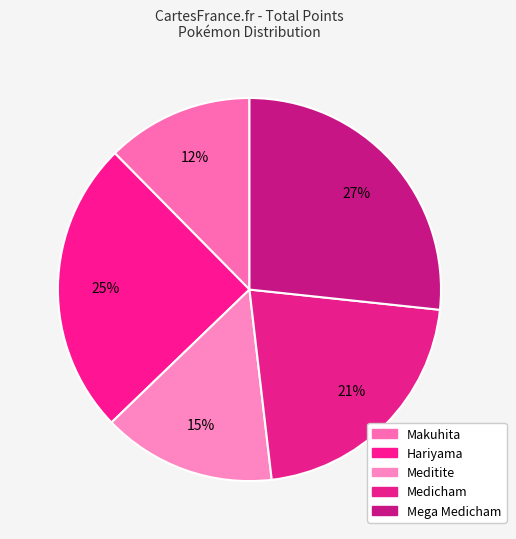

What is the smallest slice in the pie chart?

Makuhita